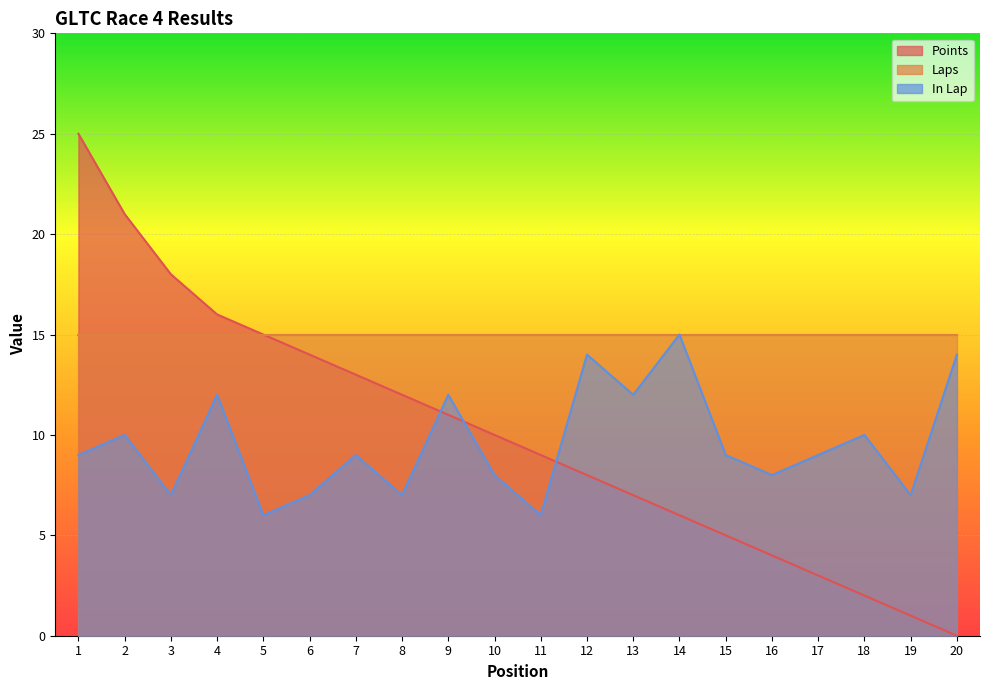

Which series has the largest range (max minus min)?

Points